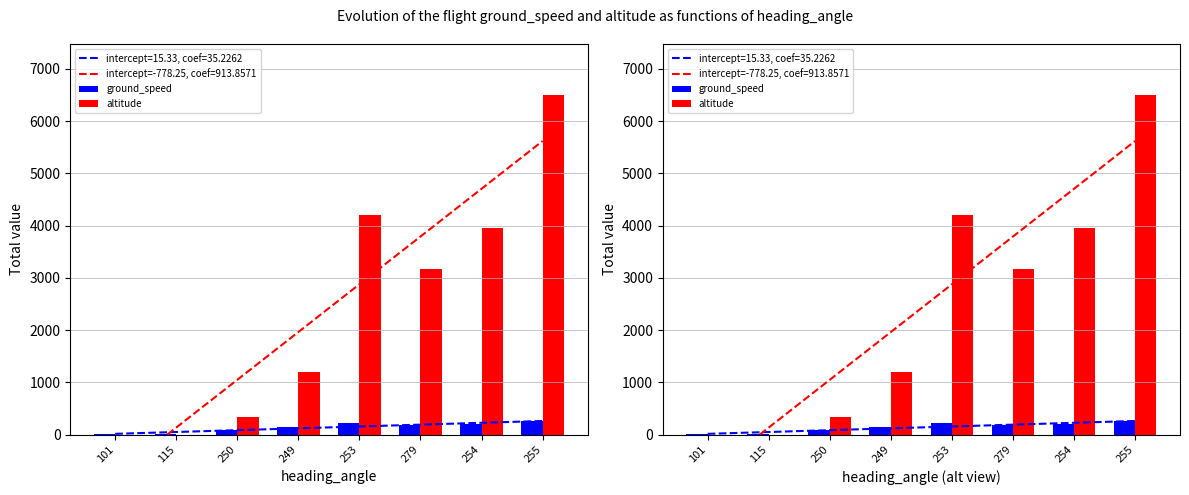

At which category is the sum across all series the highest?

255